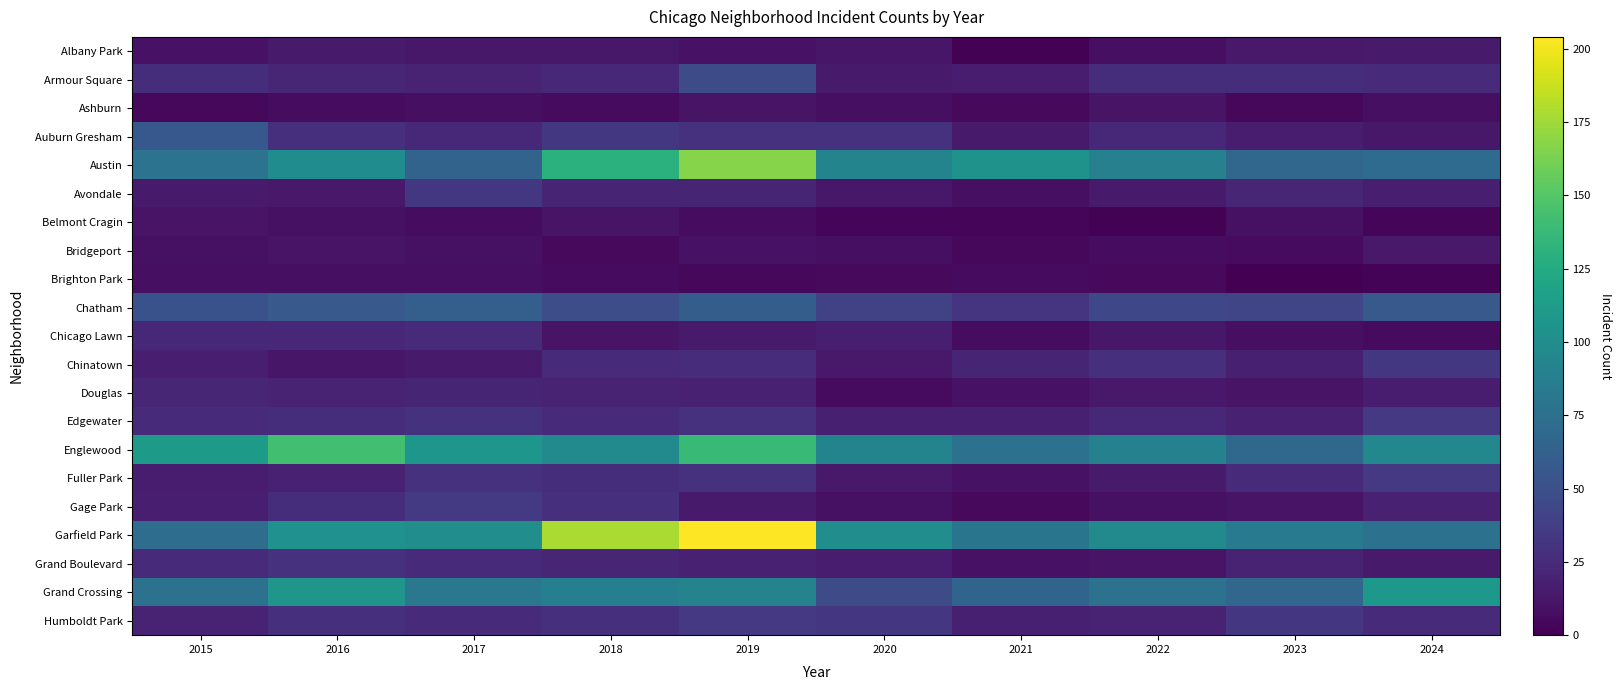

What is the total value across all series at 2023?

573